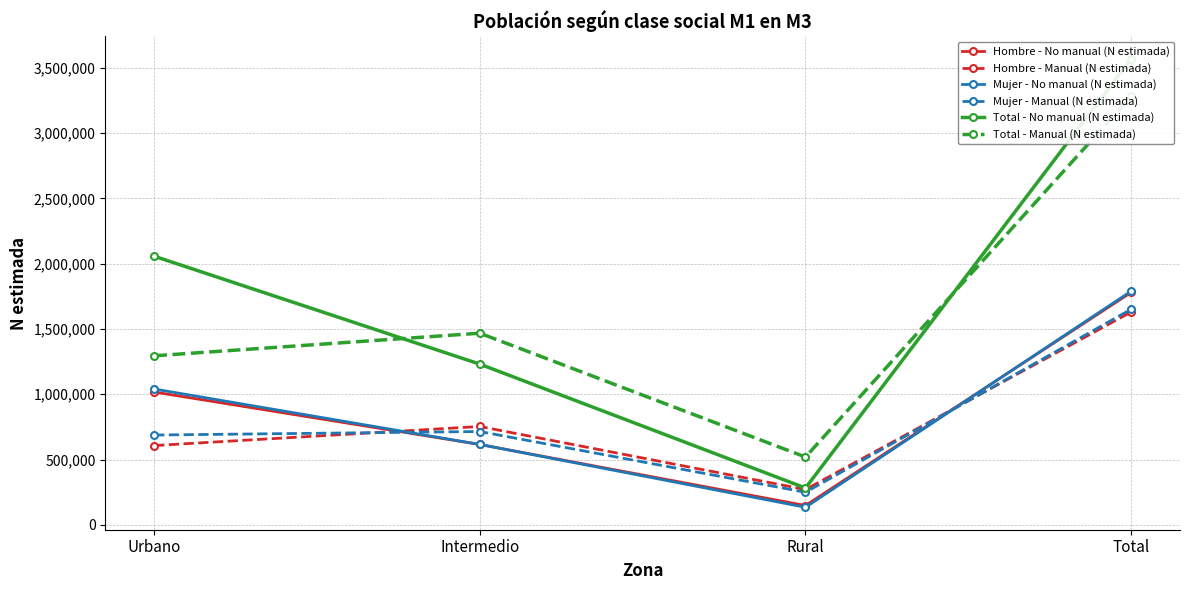

What is the label of the 2nd point from the right?

Rural